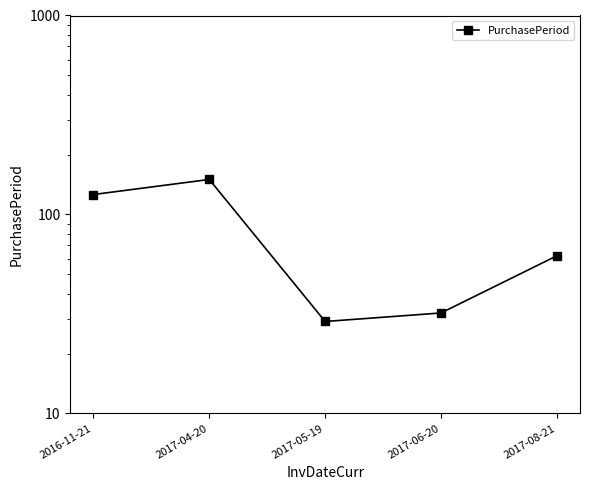

What is the difference between the second highest and second lowest values?

94